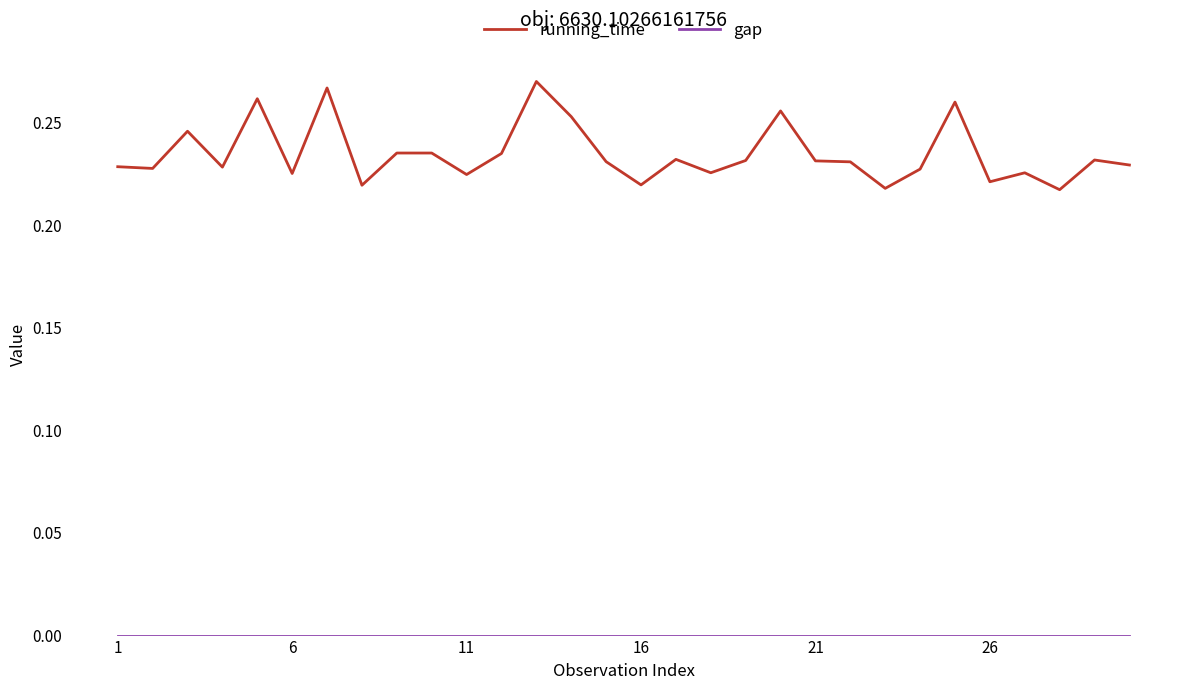

Which series has the largest range (max minus min)?

running_time